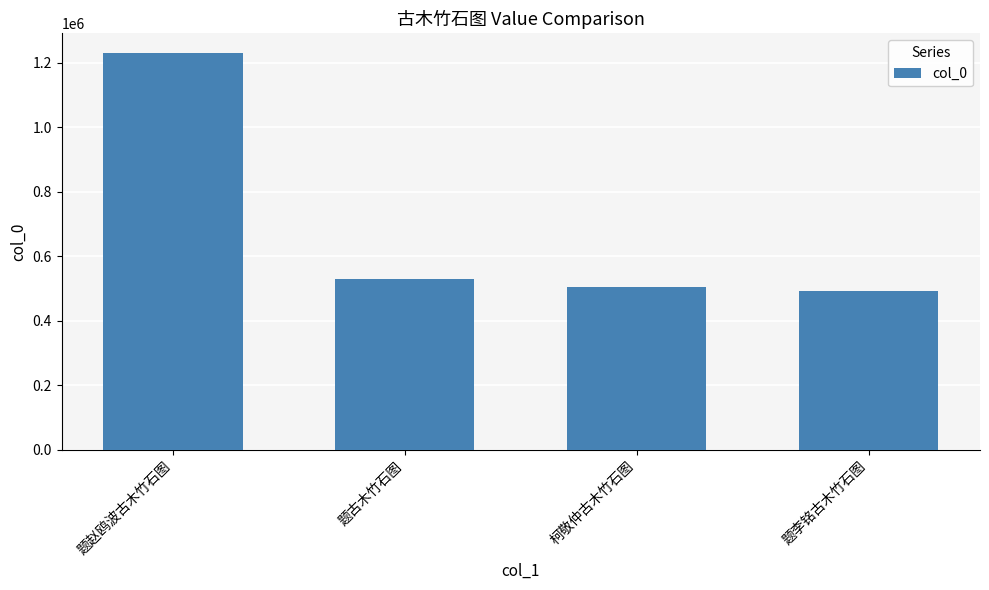

What is the difference between the maximum and minimum values?

737908